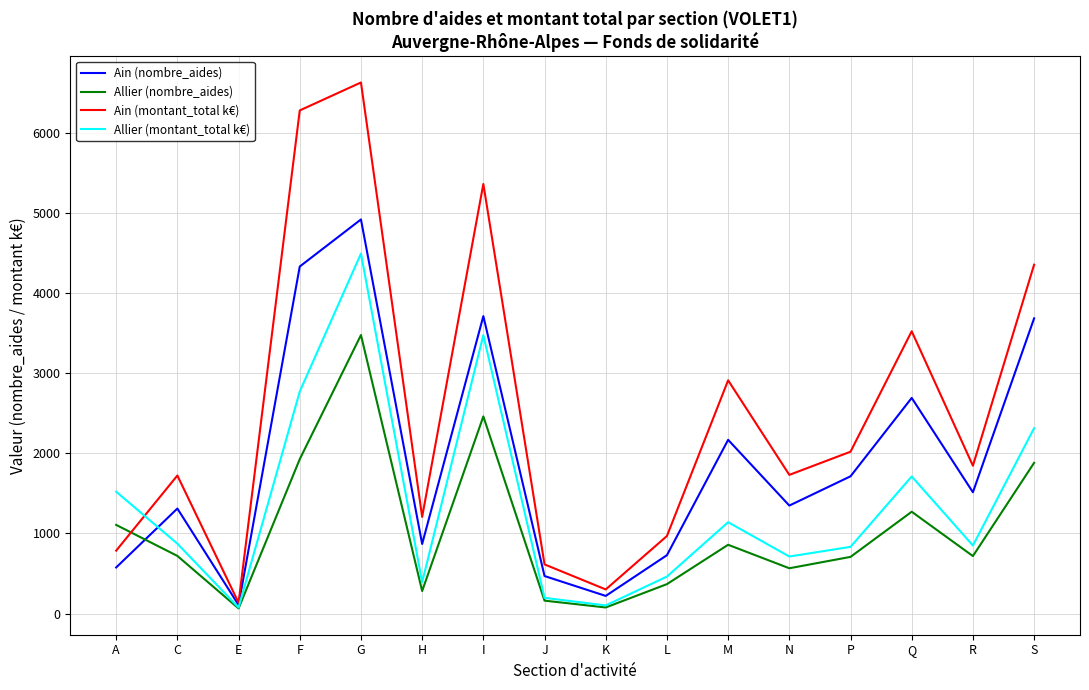

Rank the series at R from highest to lowest value.

Ain (montant_total k€), Ain (nombre_aides), Allier (montant_total k€), Allier (nombre_aides)